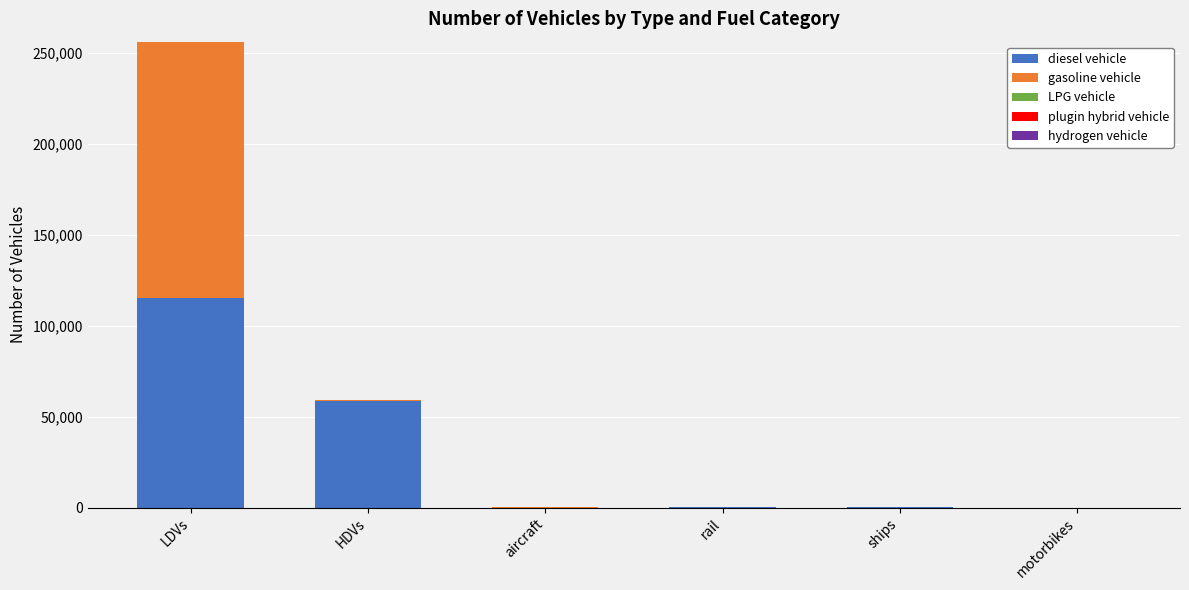

At which category is the sum across all series the highest?

LDVs